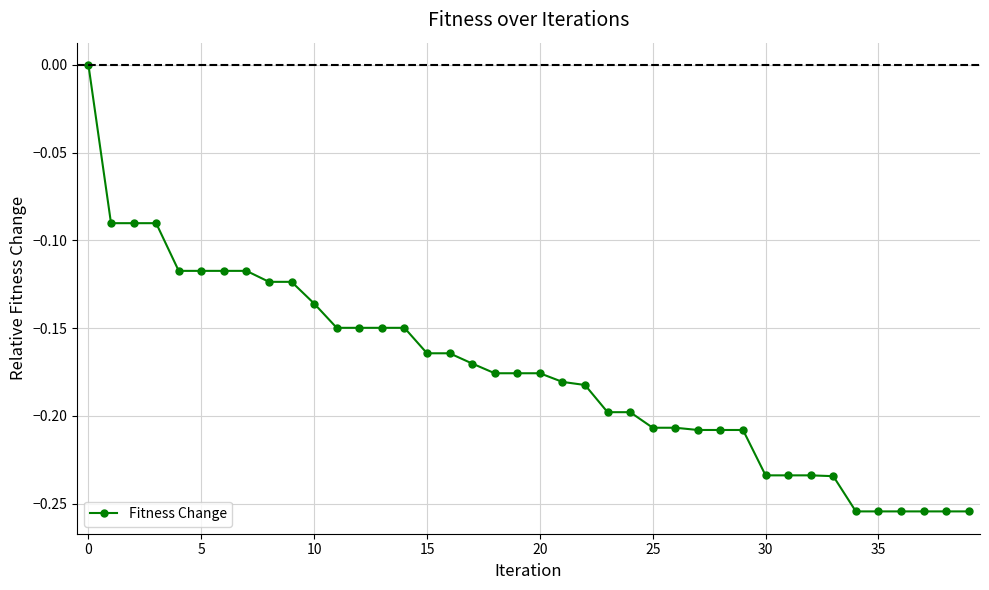

How many negative values are there?

39